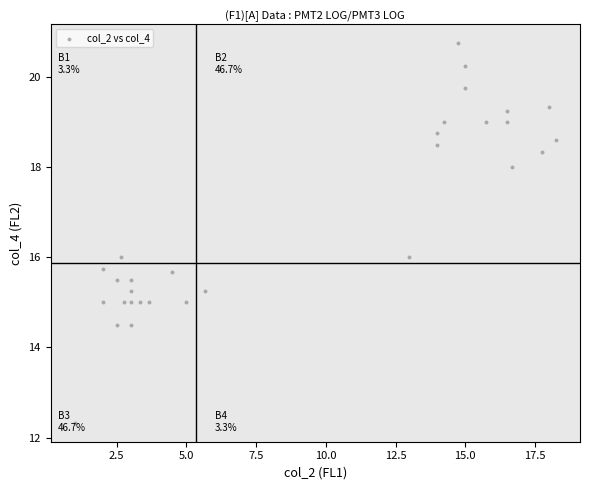

What is the range of X values (max minus min)?

17.2